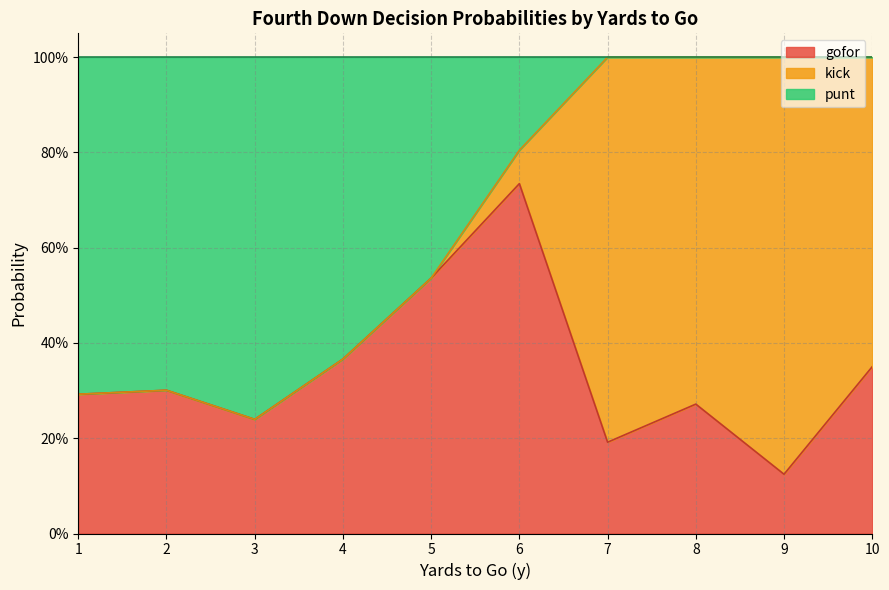

Is the value of kick at 9 greater than the value of punt at 10?

Yes